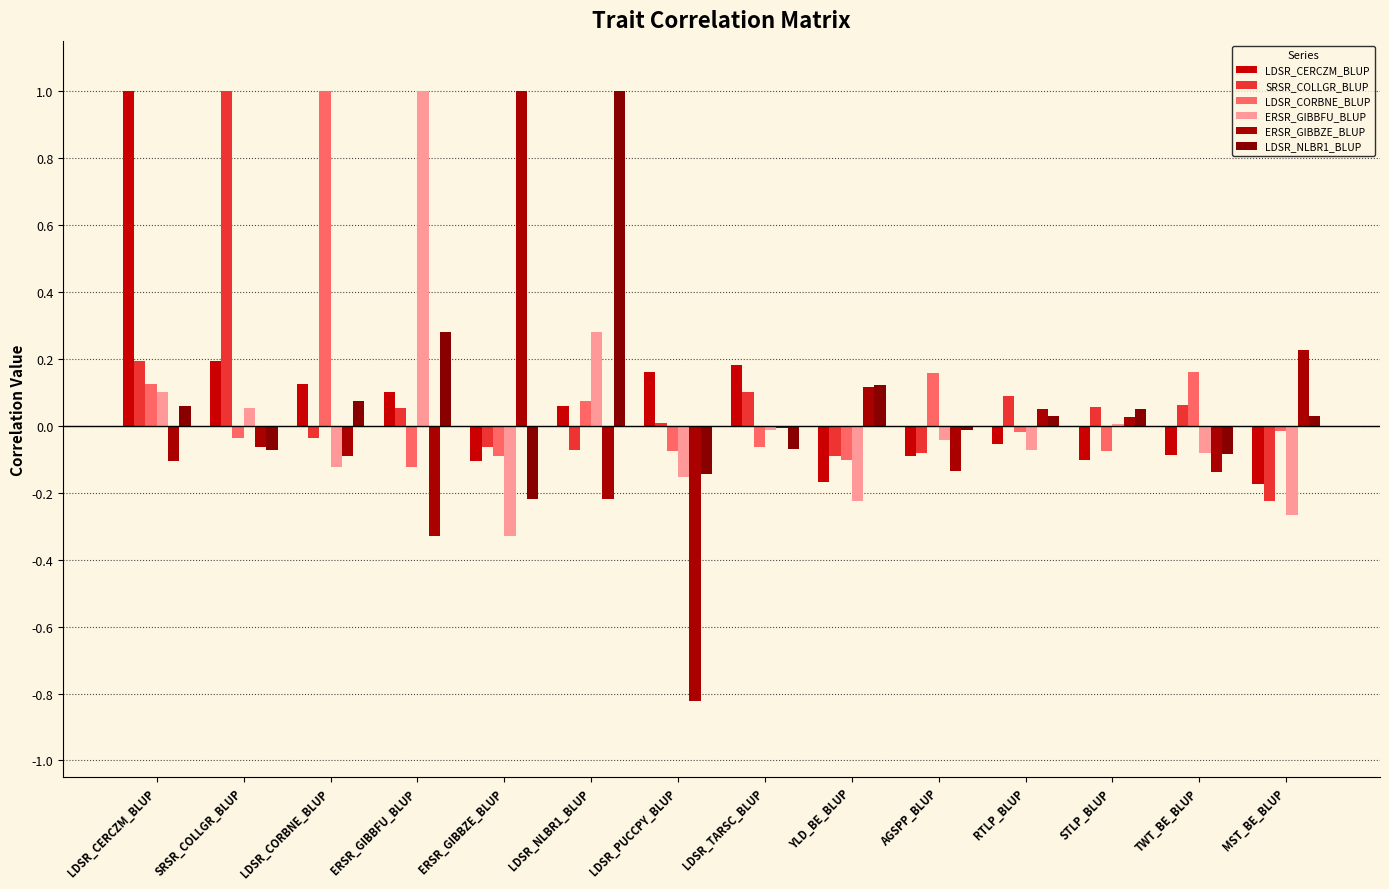

Count the number of data series in this chart.

6